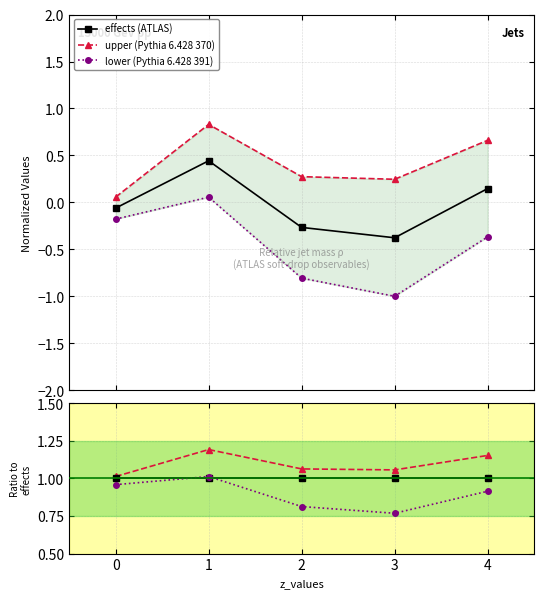

What is the maximum value for lower ratio?

1.0